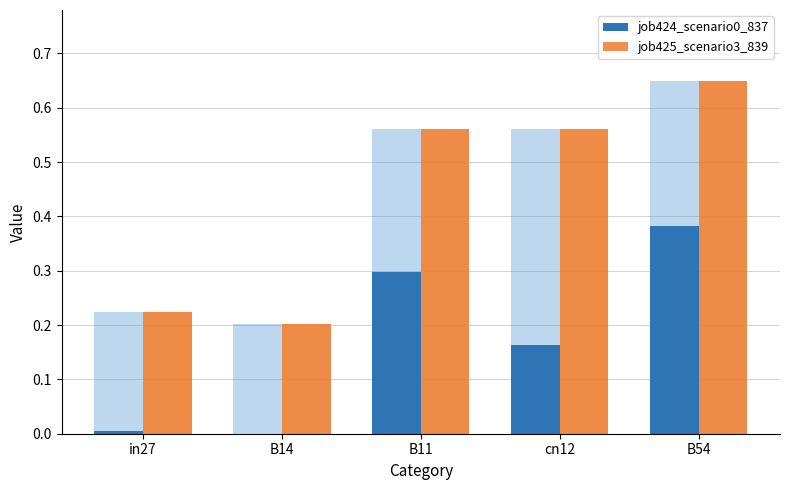

What is the spread (max minus min) of values at cn12?

0.4